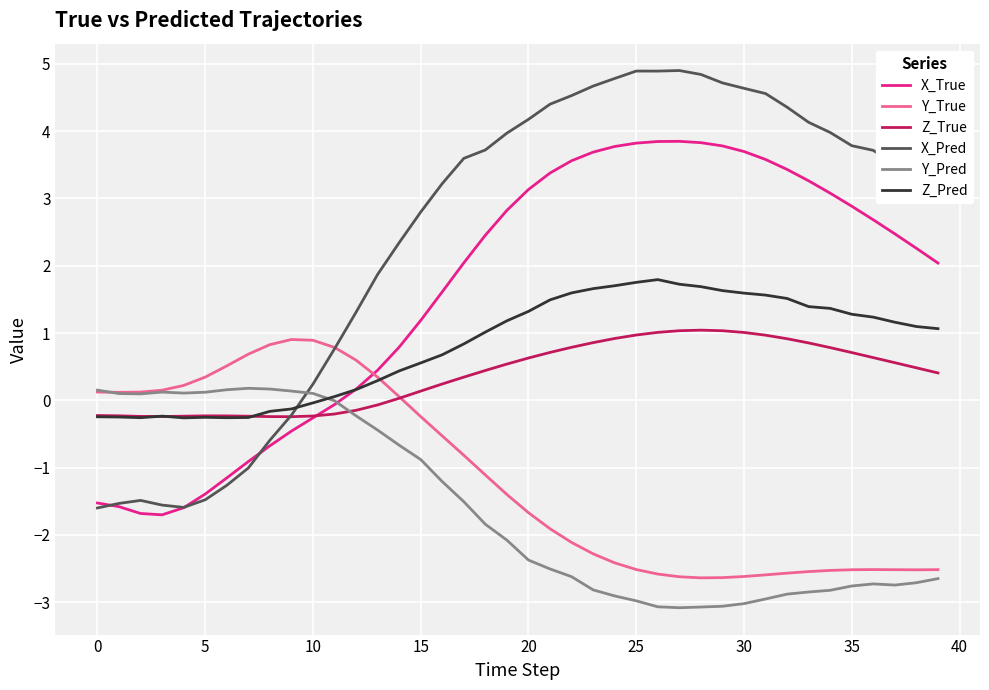

What is the lowest value of the X_Pred series?

-1.6